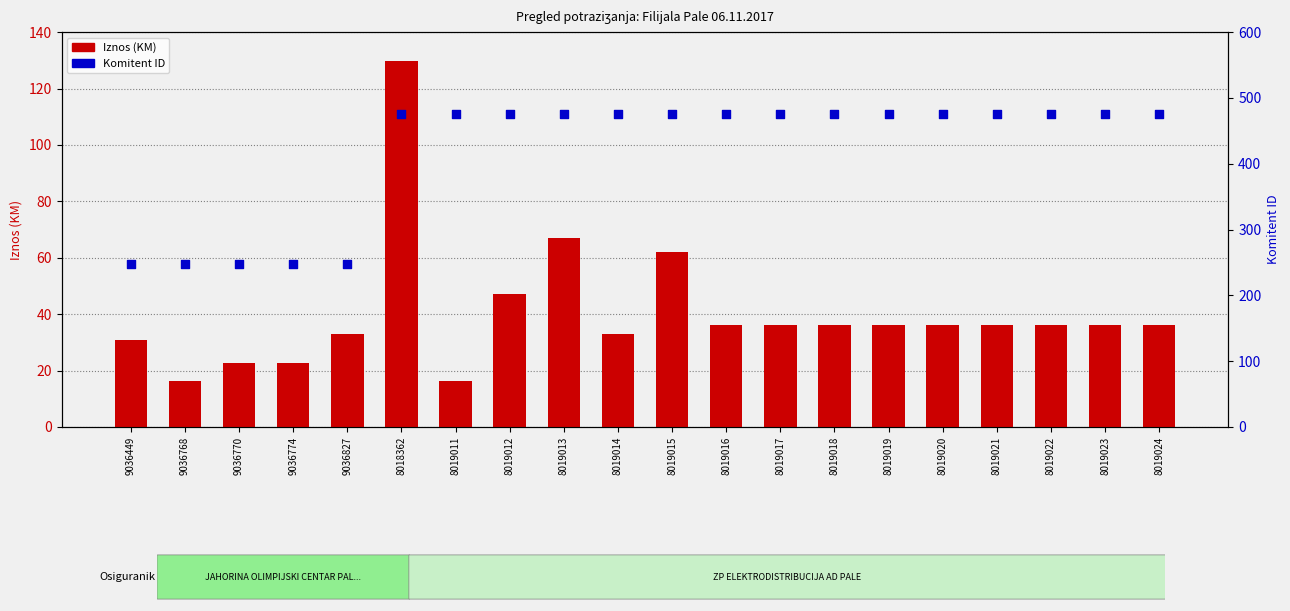

Which series reaches the maximum Y coordinate?

Komitent